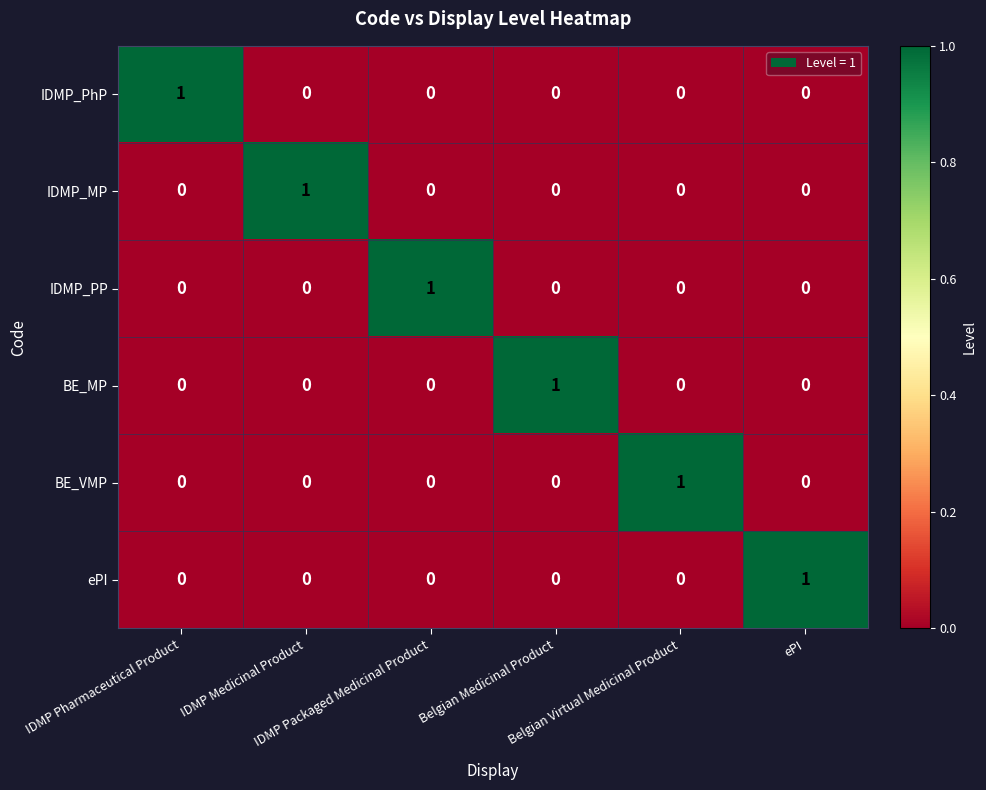

How many BE_VMP values are between 0 and 1?

6